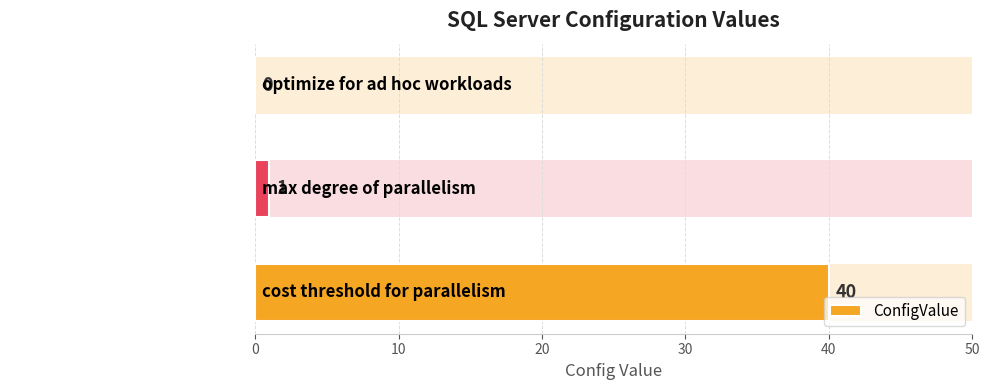

Reading left to right, what are all the values shown in this chart?

40	1	0